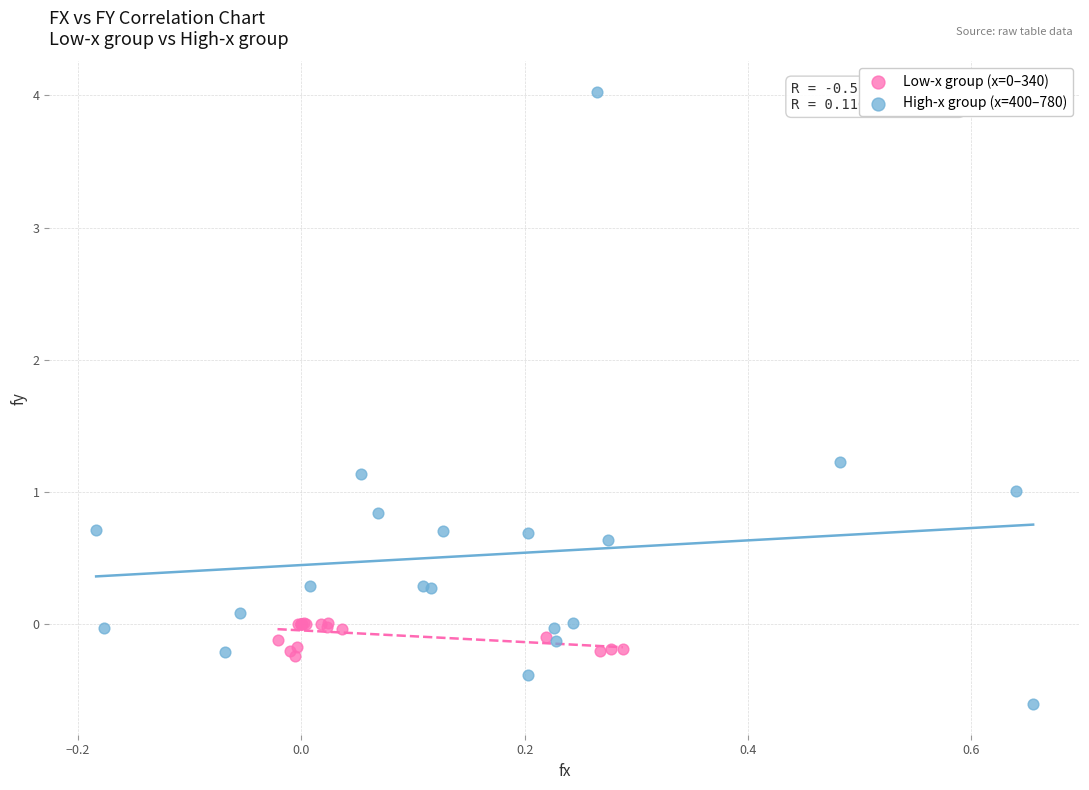

Which series contains the highest Y value?

High-x group (x=400–780)